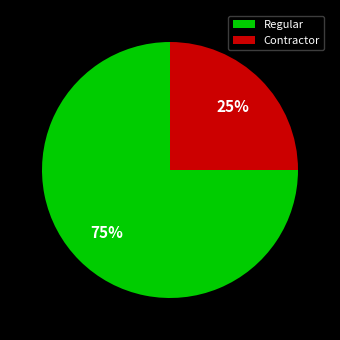

Is the sum of Regular and Contractor greater than half?

Yes